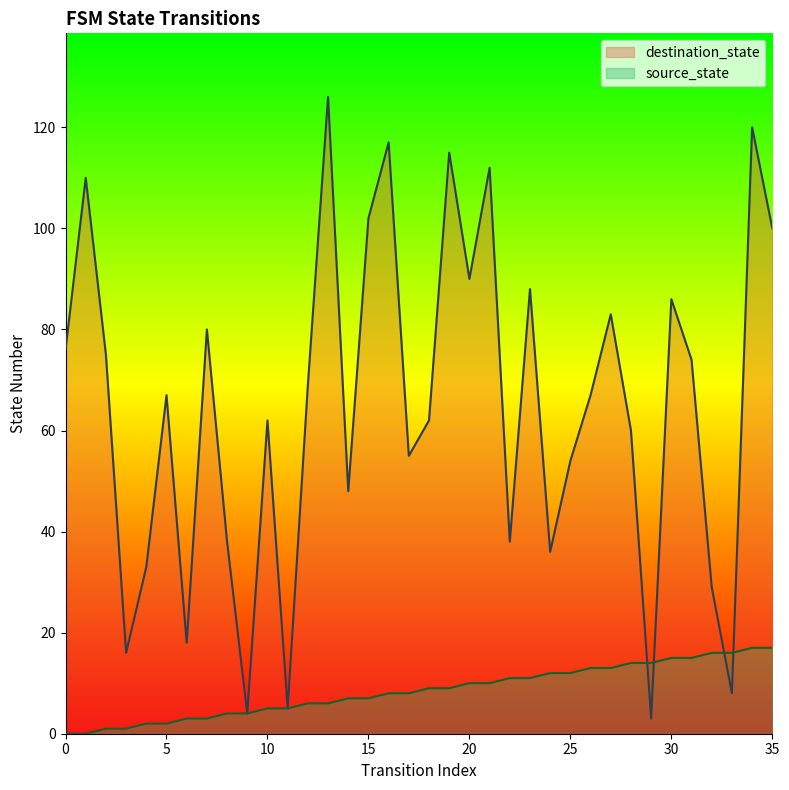

What is the difference between the highest and lowest values at 28?

46